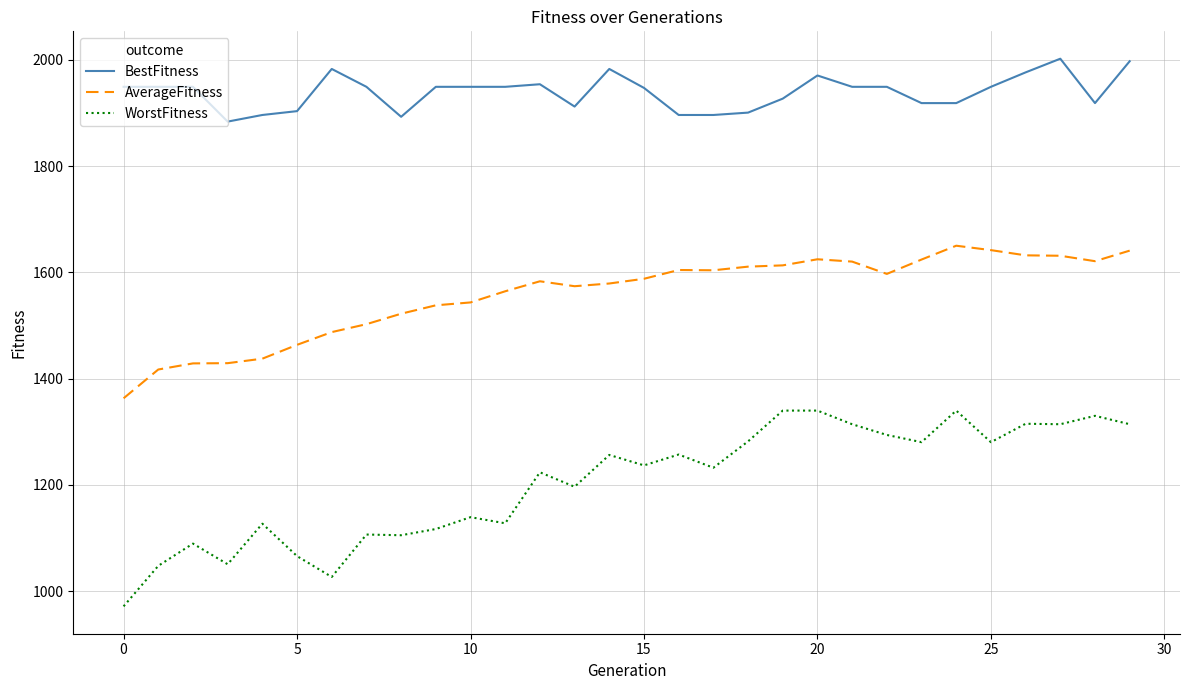

True or false: WorstFitness and AverageFitness intersect in this chart.

False